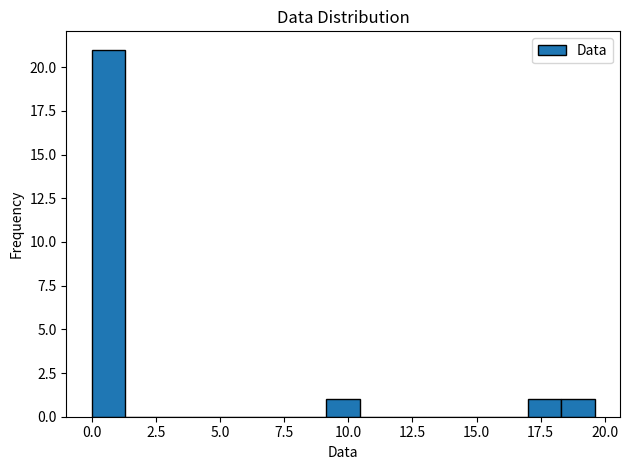

Read against the x-axis, roughly where is the centre of the tallest bar?

0.5